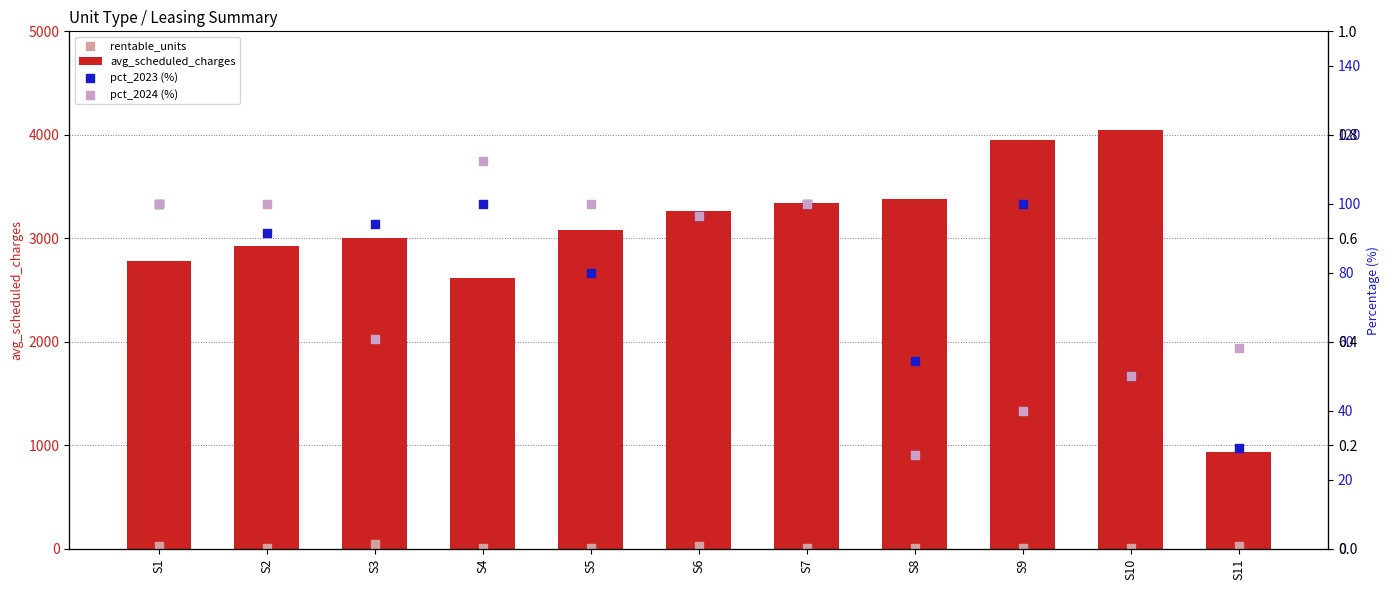

What are all the series names shown in the legend?

avg_scheduled_charges, rentable_units, pct_2023 (%), pct_2024 (%)